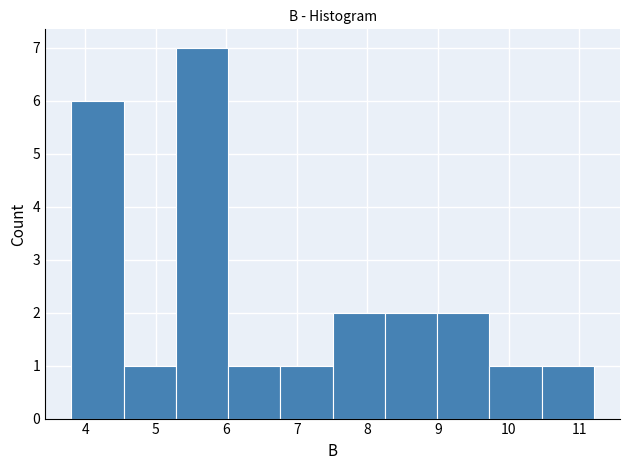

Over which range of the x-axis is the bar tallest?

5.3 to 6.0